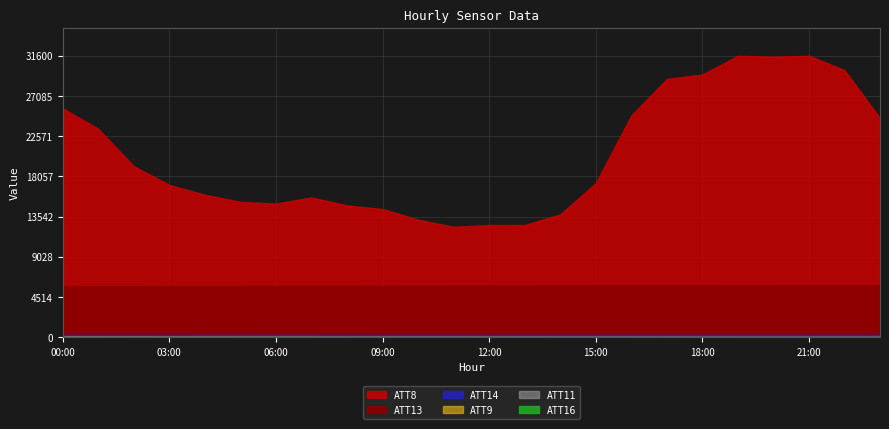

Which series changed the most between 16 and 19?

ATT8